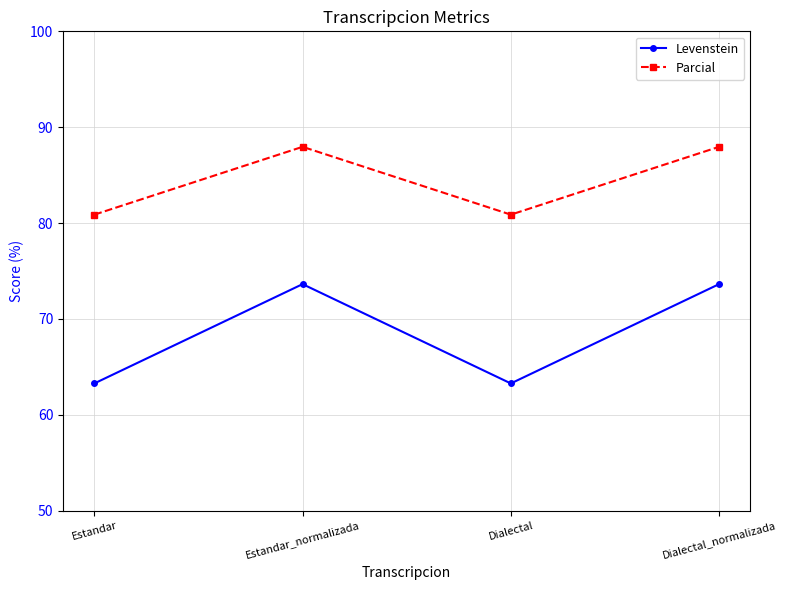

List the series in order of their overall mean, highest first.

Parcial, Levenstein